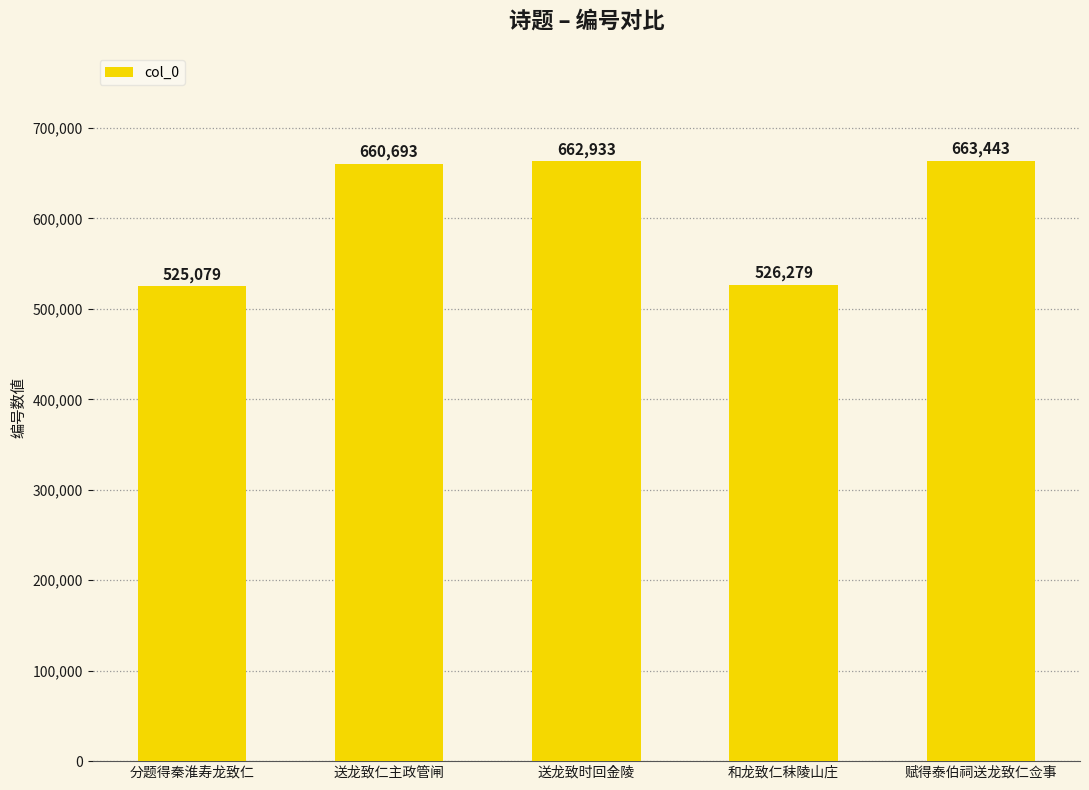

Rank the categories by value from lowest to highest.

分题得秦淮寿龙致仁, 和龙致仁秣陵山庄, 送龙致仁主政管闸, 送龙致时回金陵, 赋得泰伯祠送龙致仁佥事